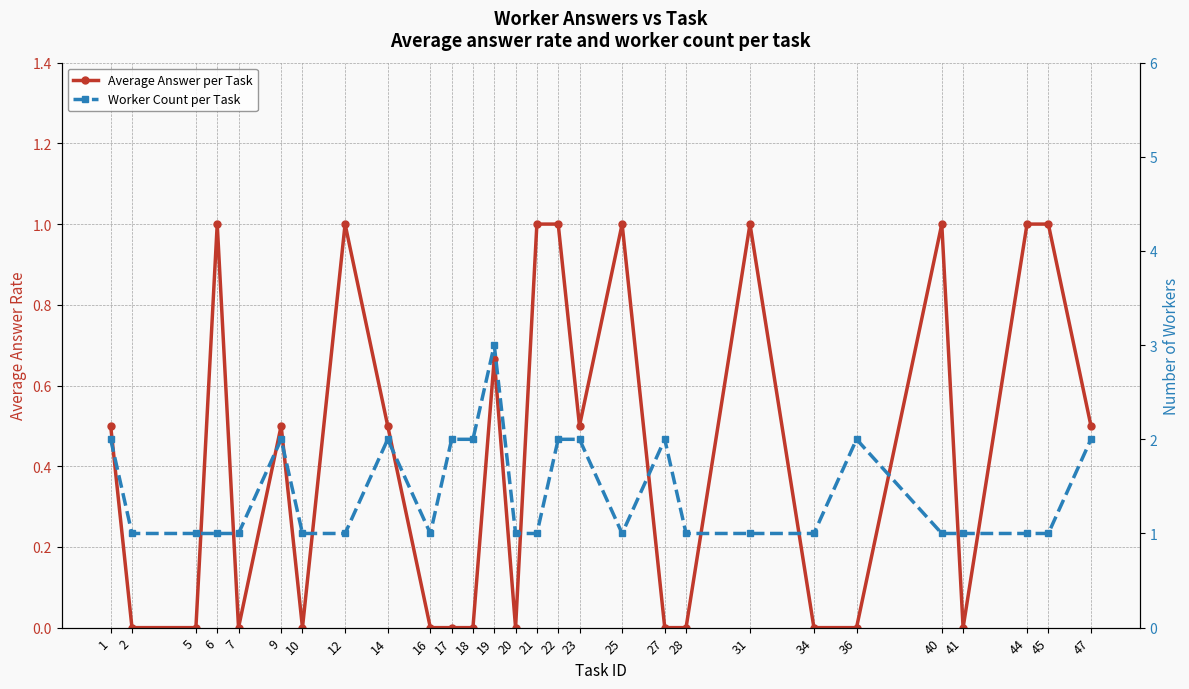

Rank the series by their average value, from highest to lowest.

Worker Count per Task, Average Answer per Task